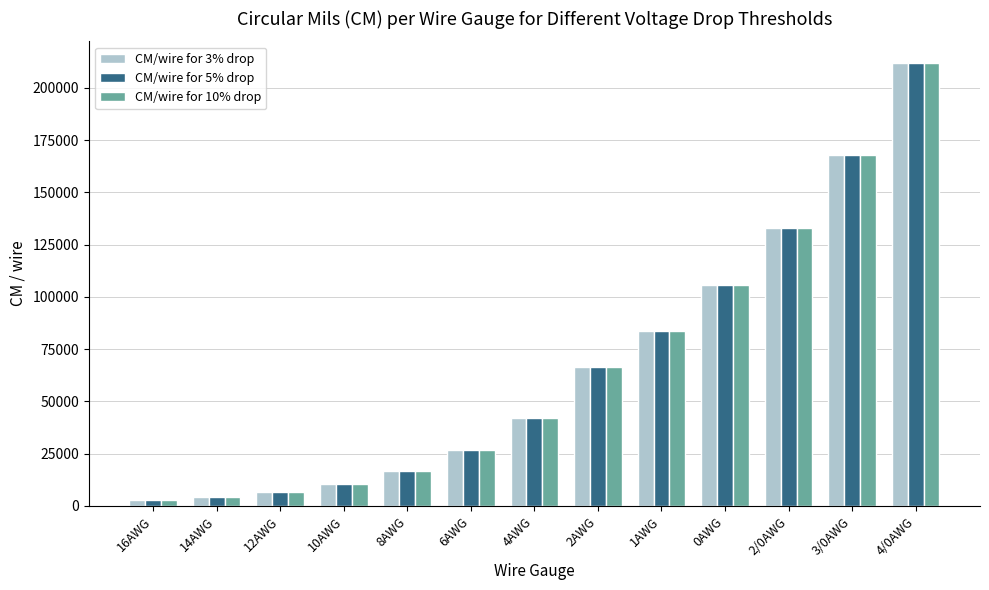

What are all the series names shown in the legend?

CM/wire for 3% drop, CM/wire for 5% drop, CM/wire for 10% drop